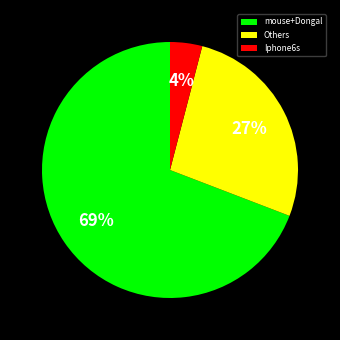

To the nearest percent, what is the difference between the Iphone6s and Others slice percentages?

23%